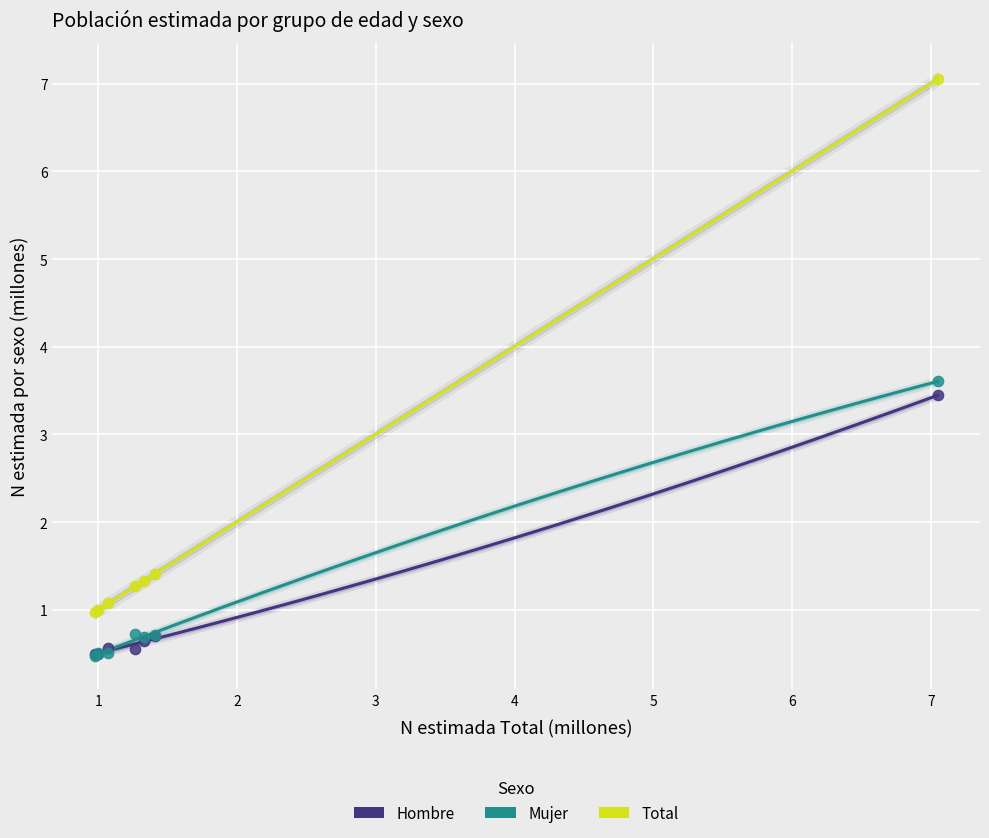

What are all the series names shown in the legend?

Hombre, Mujer, Total